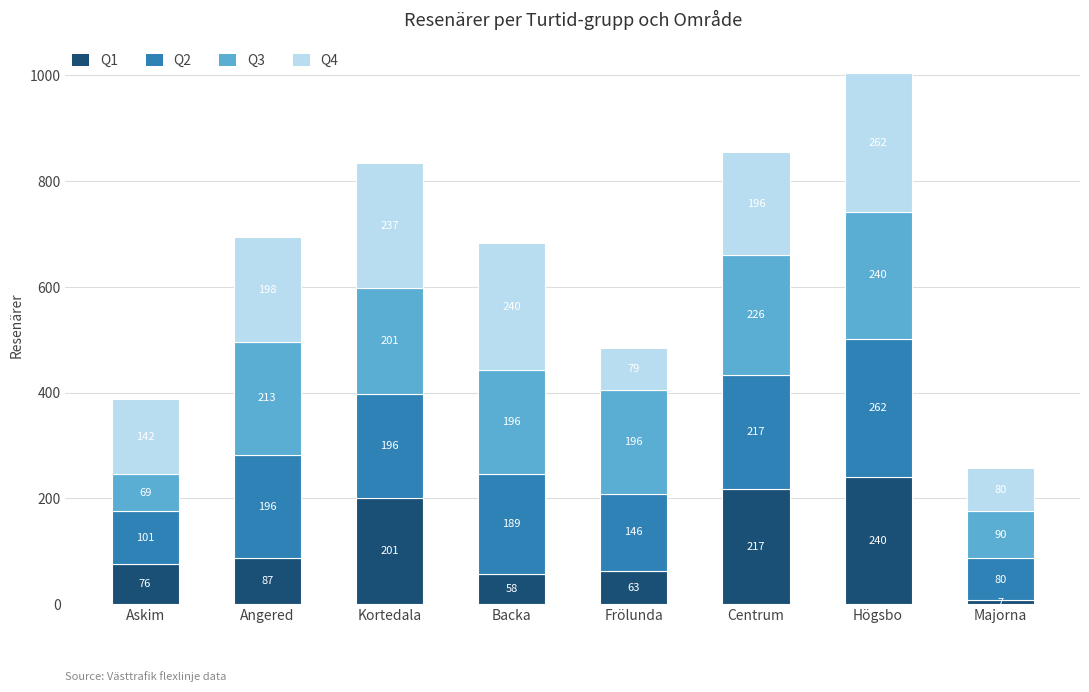

List the labels in order of Q1 value, largest first.

Högsbo, Centrum, Kortedala, Angered, Askim, Frölunda, Backa, Majorna